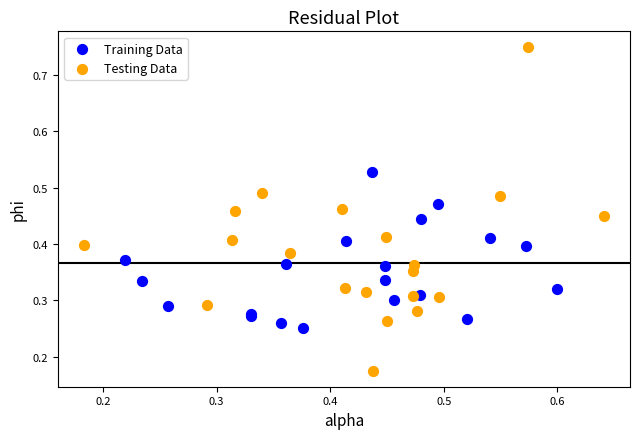

Which series contains the highest Y value?

Testing Data